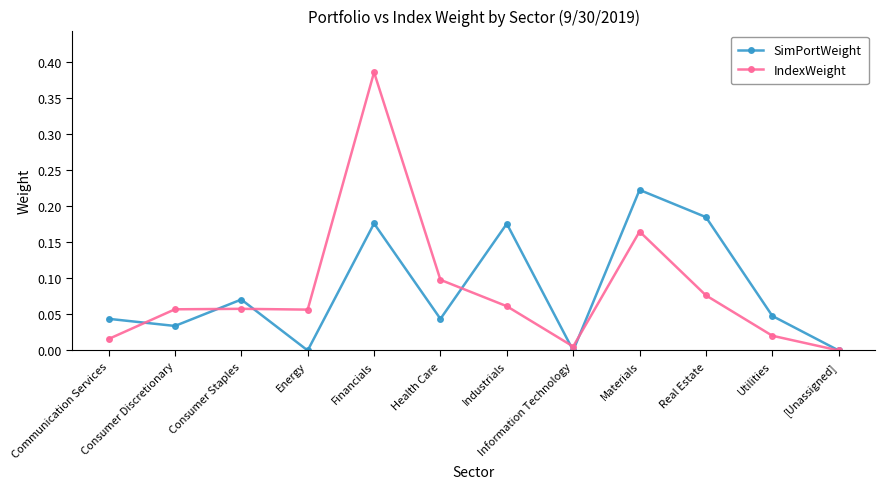

Which series changed the most between Energy and Materials?

SimPortWeight